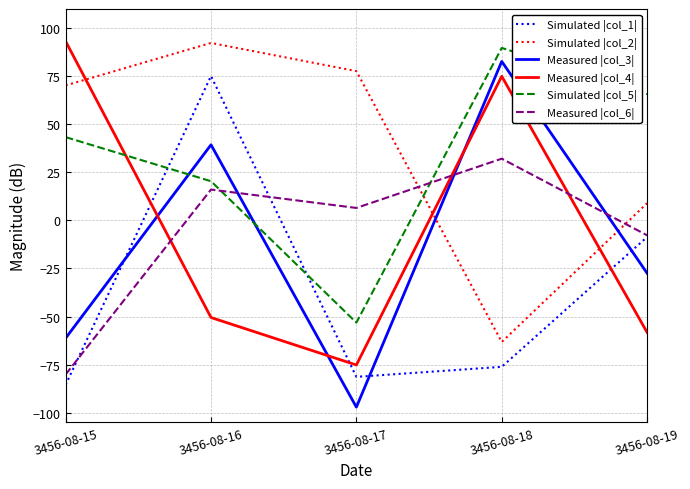

True or false: Simulated |col_1| has a value of -35.6 at 3456-08-18.

False